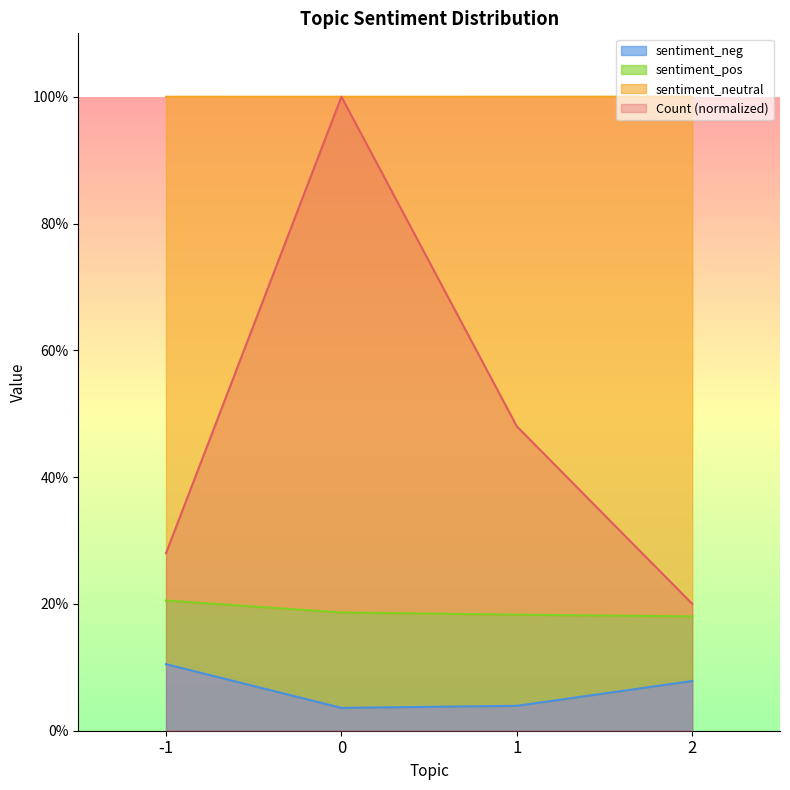

True or false: sentiment_neutral has more than 0 interior local peaks.

False